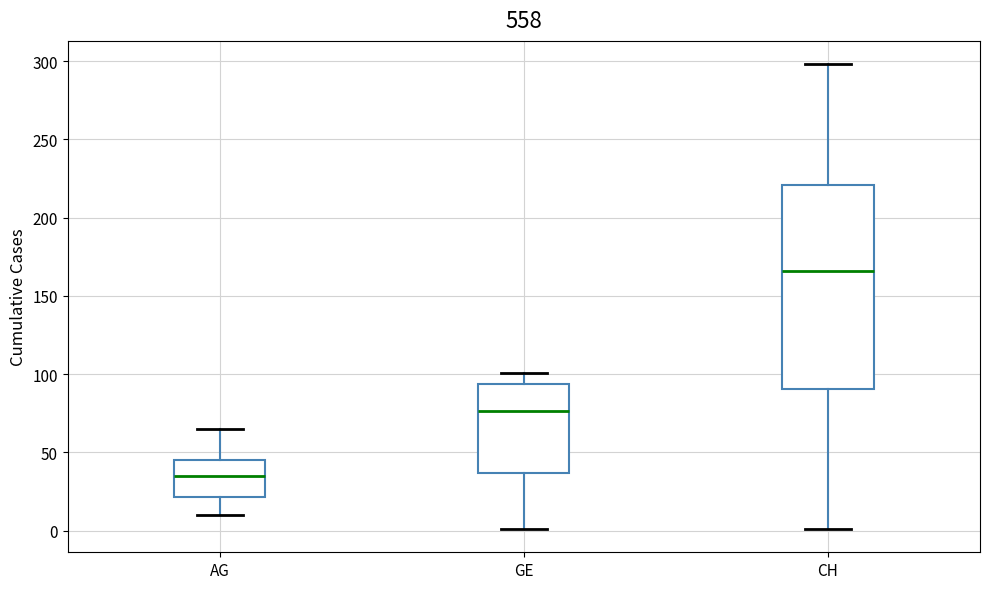

Which box has the highest median line?

CH